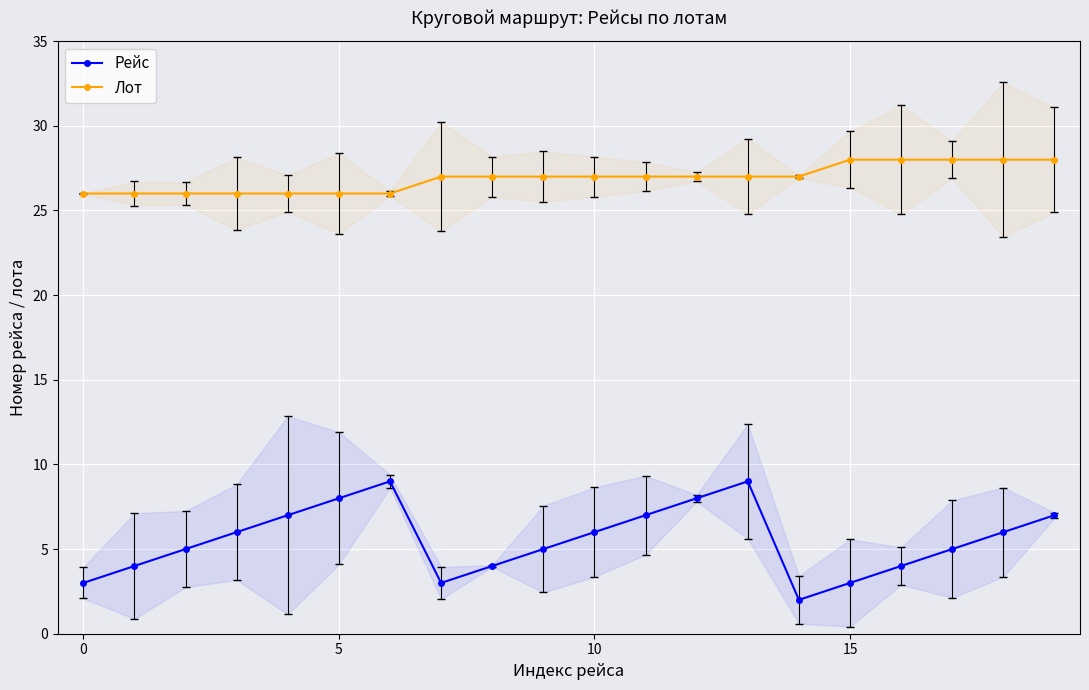

What is the maximum value for Рейс?

9